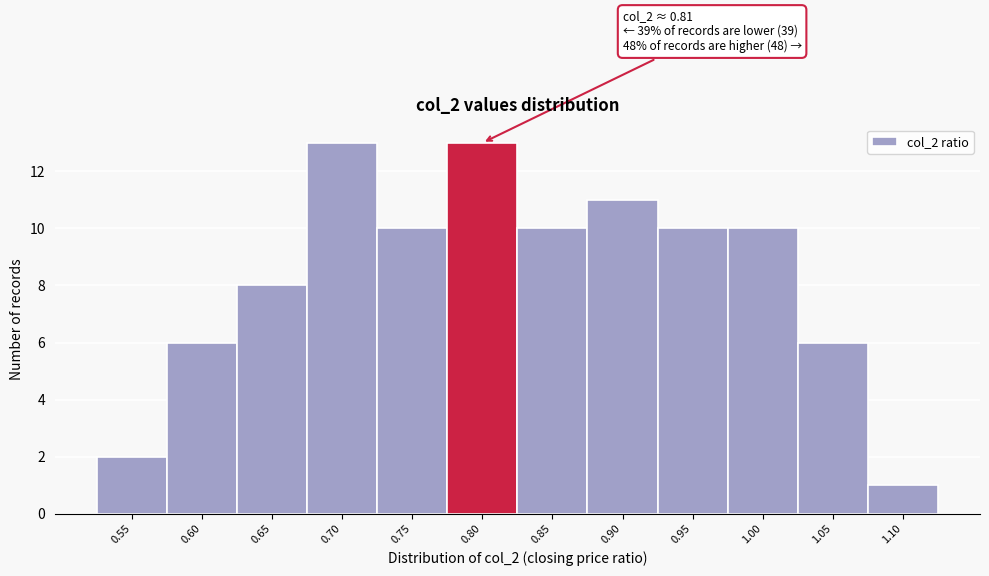

Reading right to left, extract all data points from this chart.

1.10=1	1.05=6	1.00=10	0.95=10	0.90=11	0.85=10	0.80=13	0.75=10	0.70=13	0.65=8	0.60=6	0.55=2